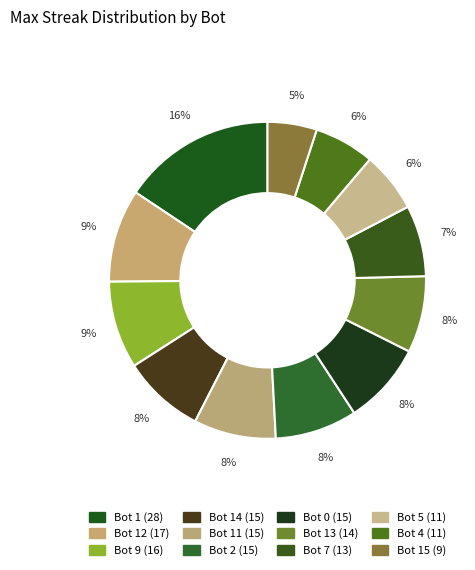

To the nearest percent, what is the difference between the largest and smallest slice percentages?

11%